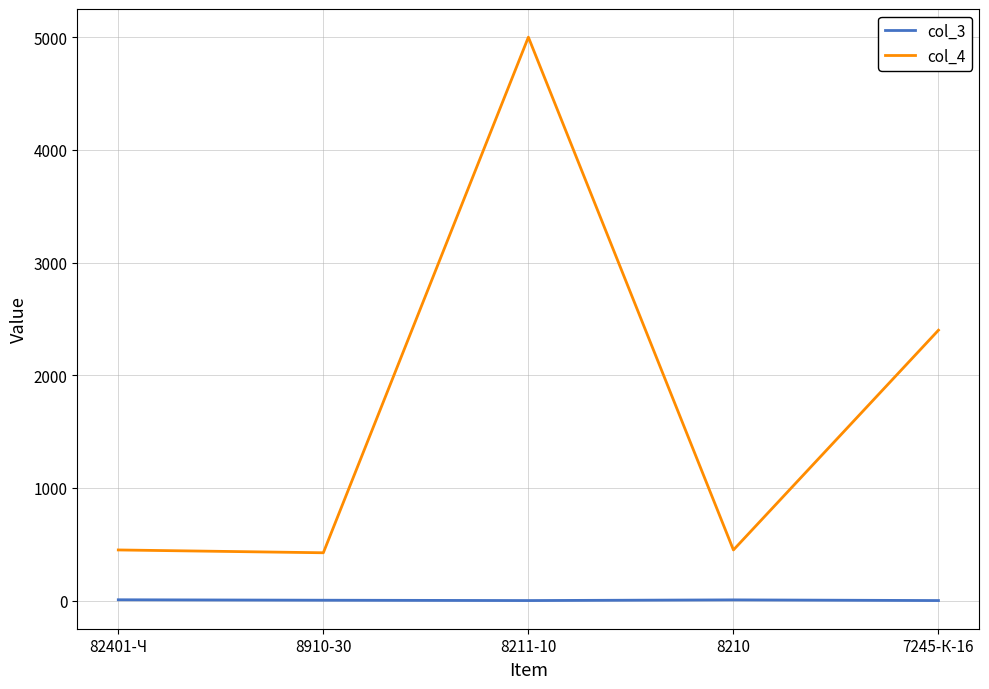

Rank the series at 8211-10 from highest to lowest value.

col_4, col_3